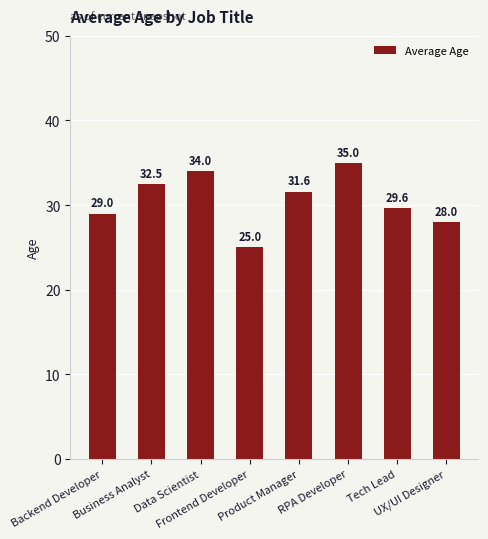

What position from the left is Frontend Developer?

4